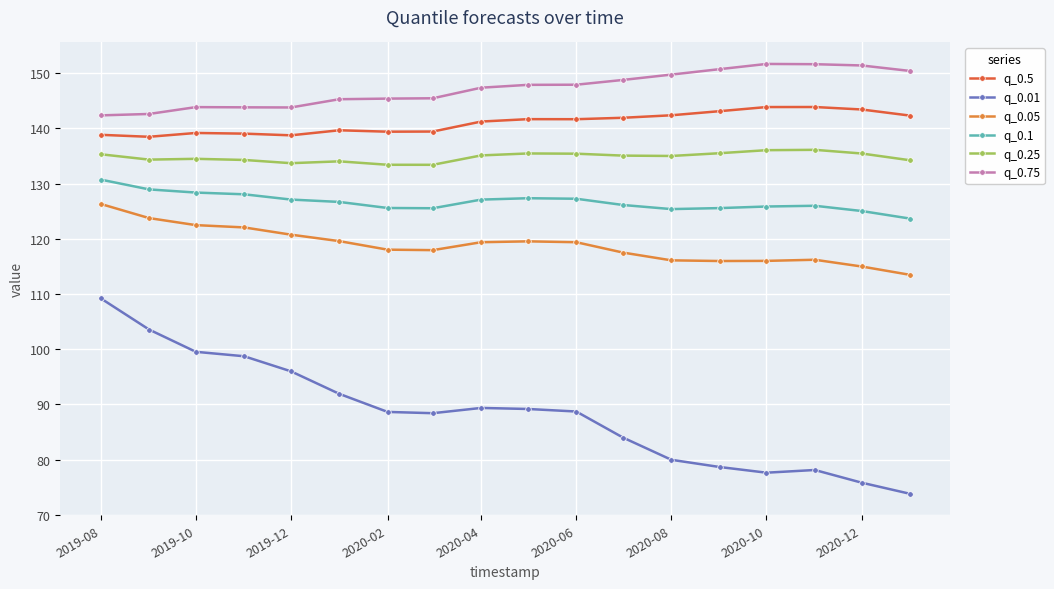

Which series has the widest spread of values?

q_0.01